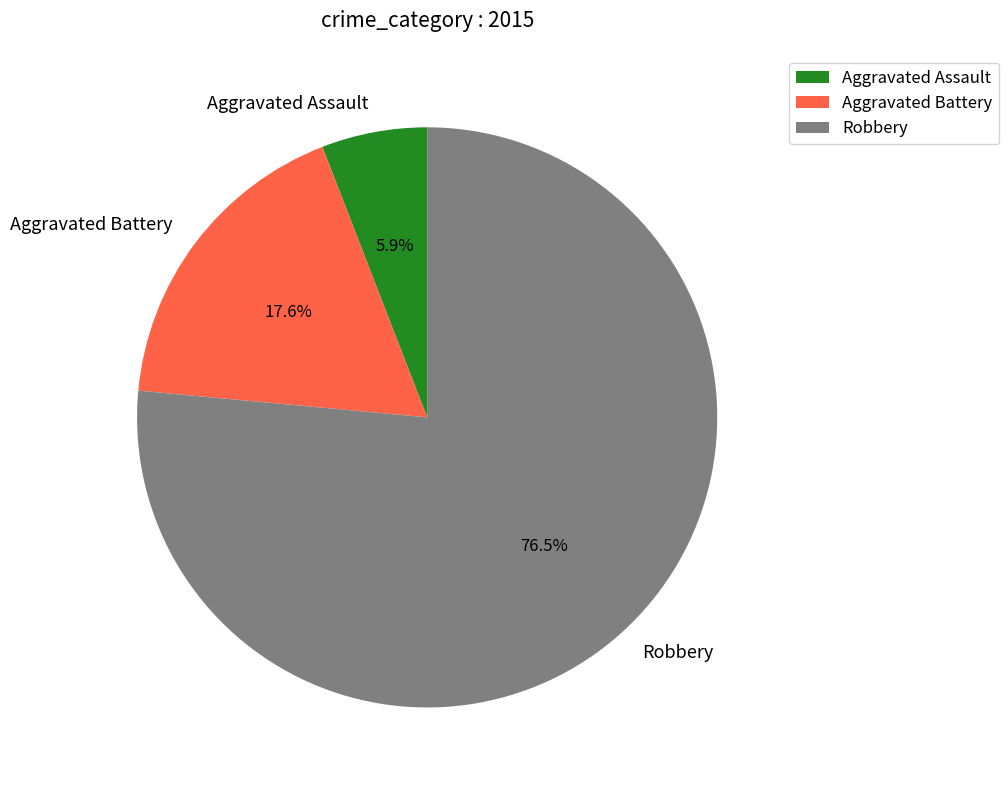

To the nearest percent, what is the difference between the Aggravated Battery and Robbery slice percentages?

59%